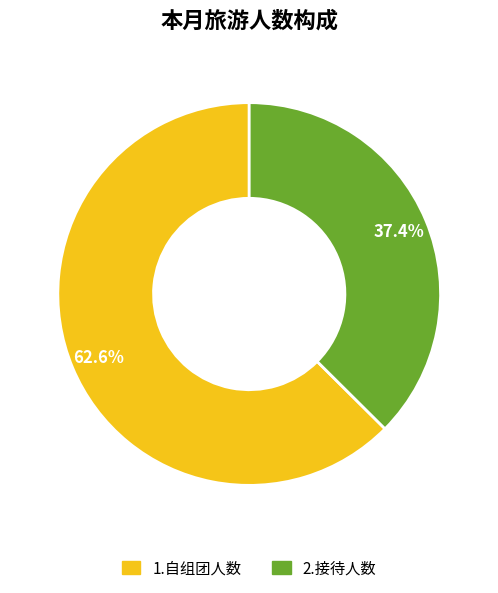

To the nearest percent, what percentage of the pie is 1.自组团人数?

63%